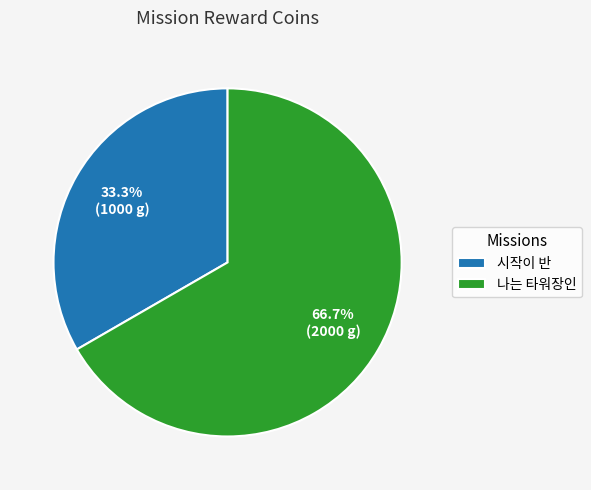

What portion of the pie excludes 나는 타워장인?

33.3%